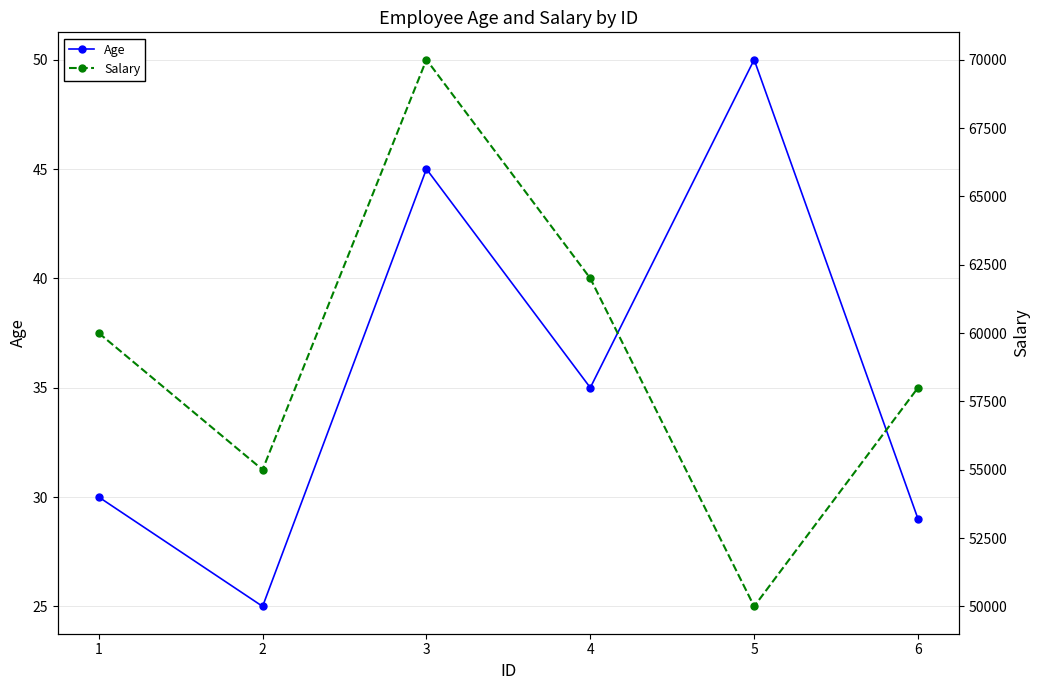

Which has a higher value, 6 or 2?

6